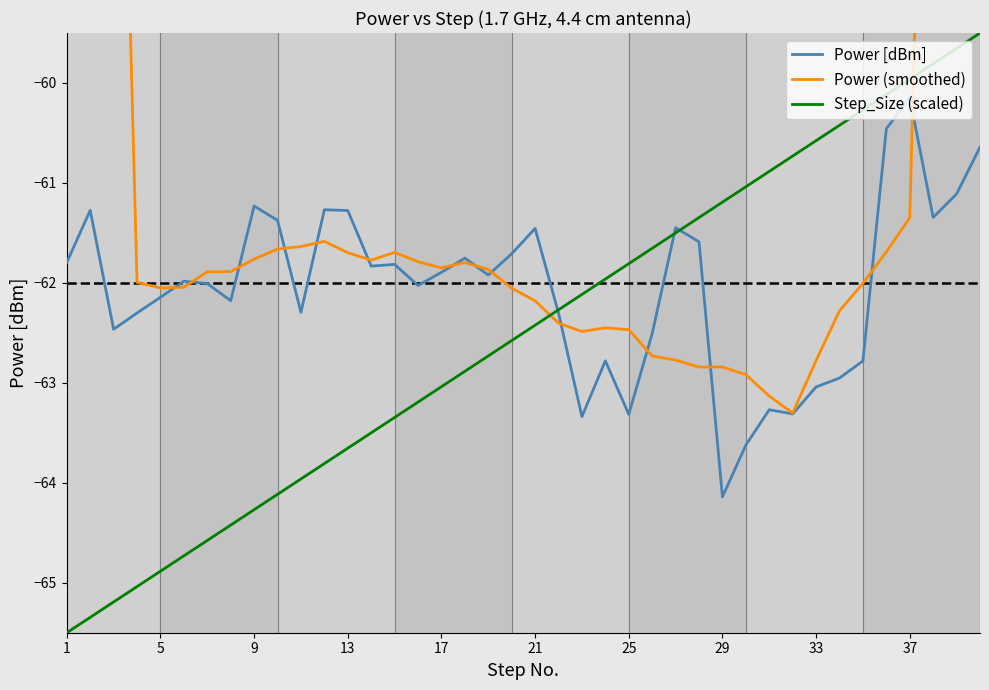

Does the chart have visible grid lines?

No